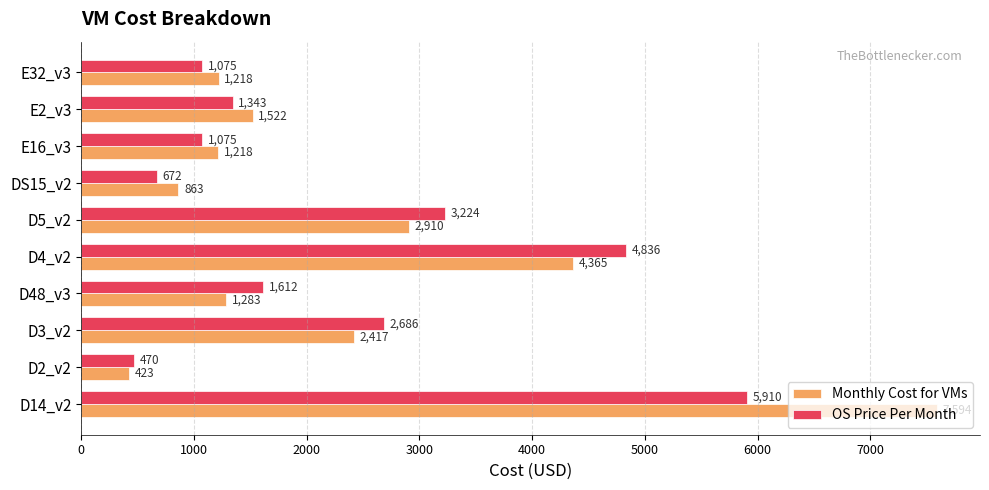

List the series in order of their peak value, lowest first.

OS Price Per Month, Monthly Cost for VMs